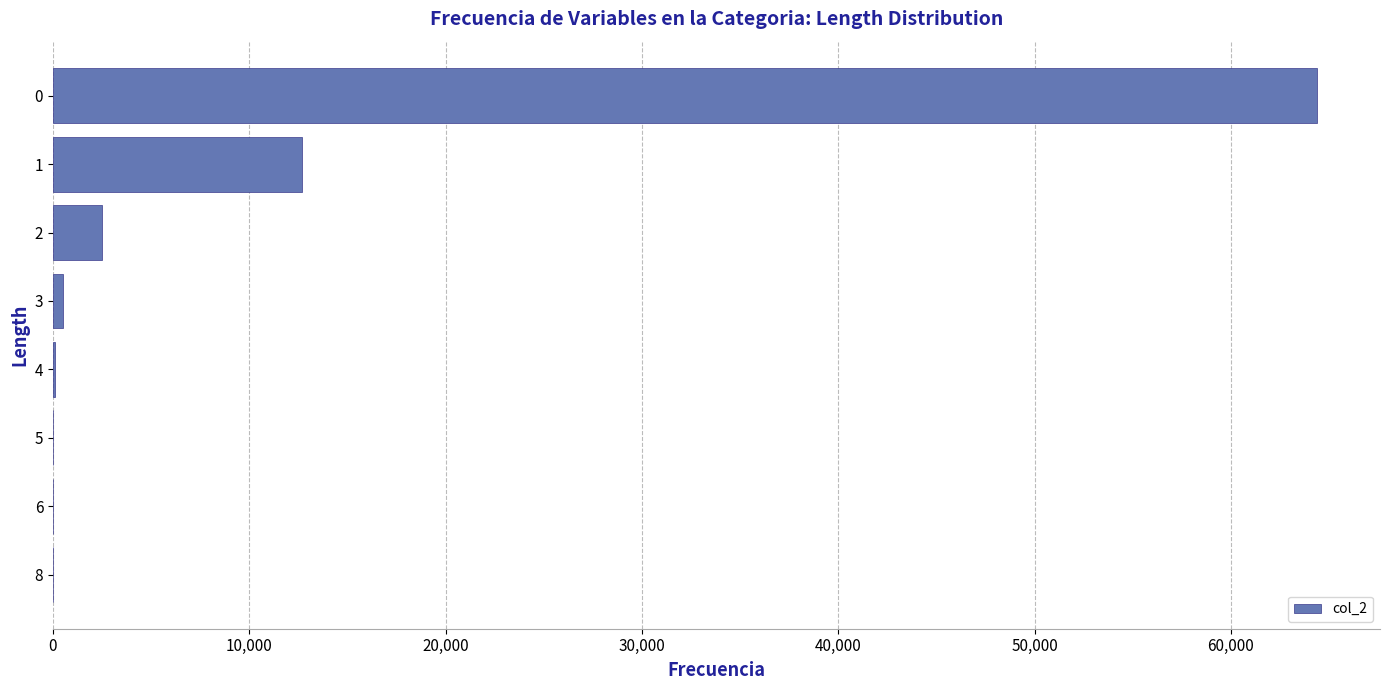

What is the maximum value shown in the chart?

64375